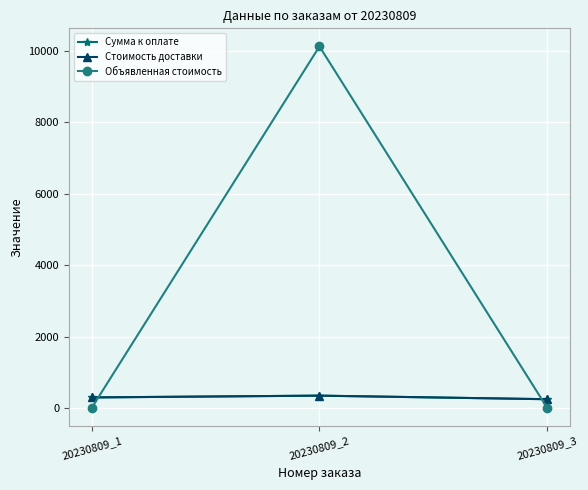

What is the difference between the Объявленная стоимость values at 20230809_1 and 20230809_2?

10120